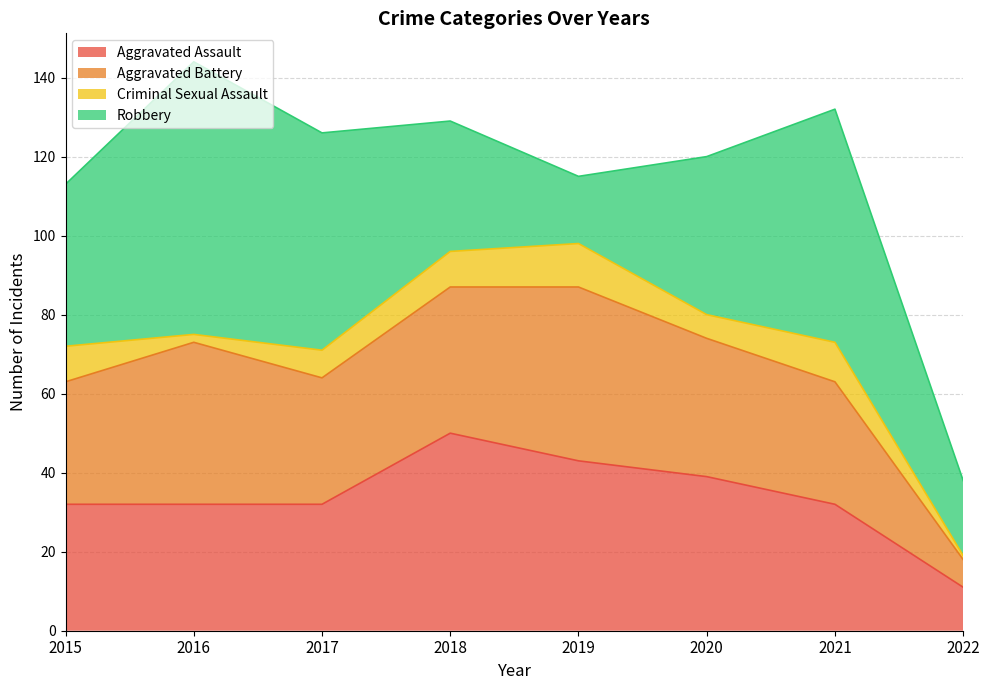

Where does the Criminal Sexual Assault series first go above 9?

2019